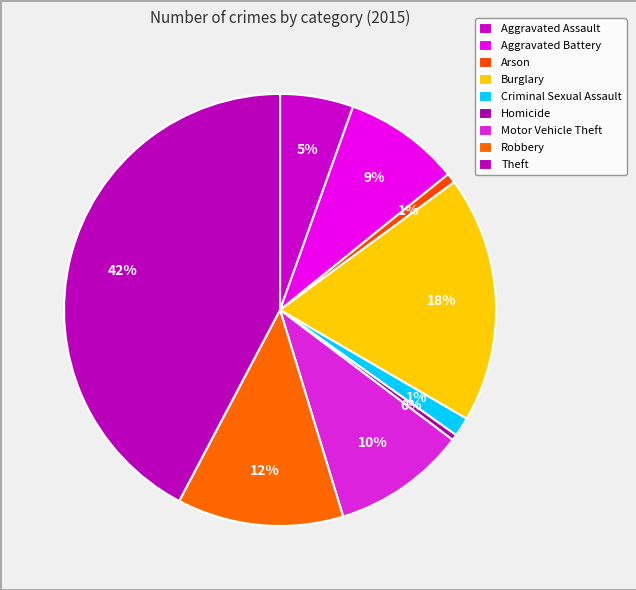

Does Aggravated Battery represent more than half of the total?

No